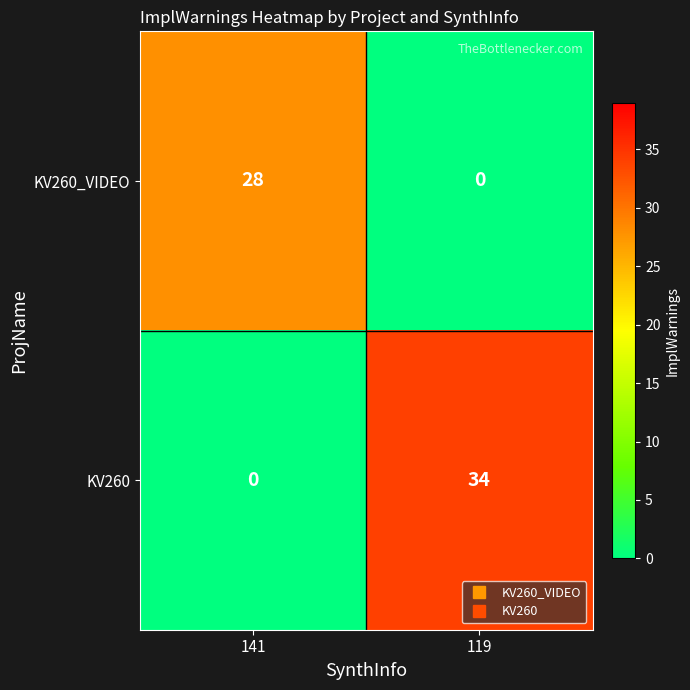

Reading left to right, extract all data points from this chart.

KV260_VIDEO: 141=28	119=0
KV260: 141=0	119=34